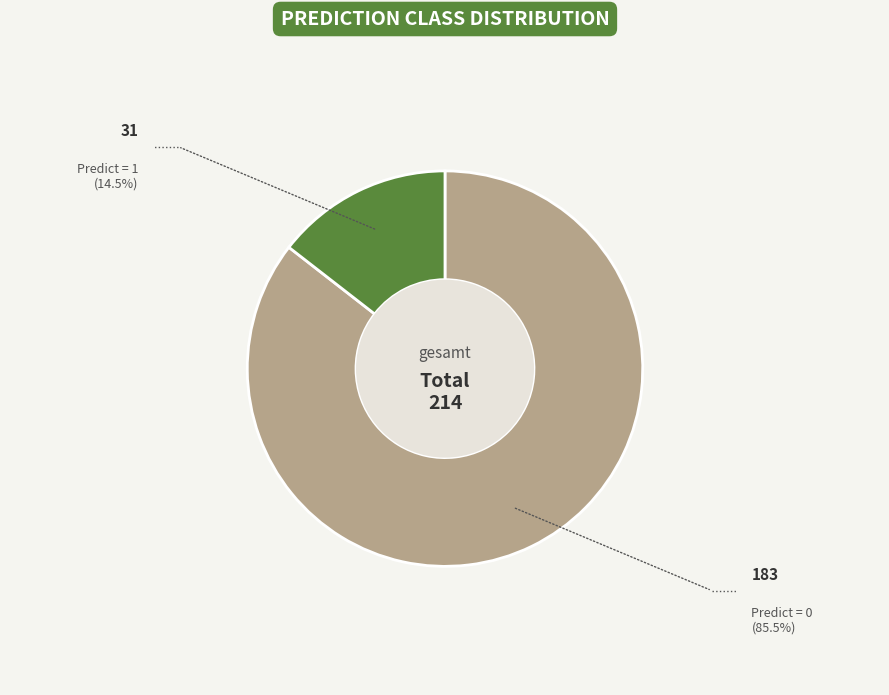

Does any single category account for the majority?

Yes